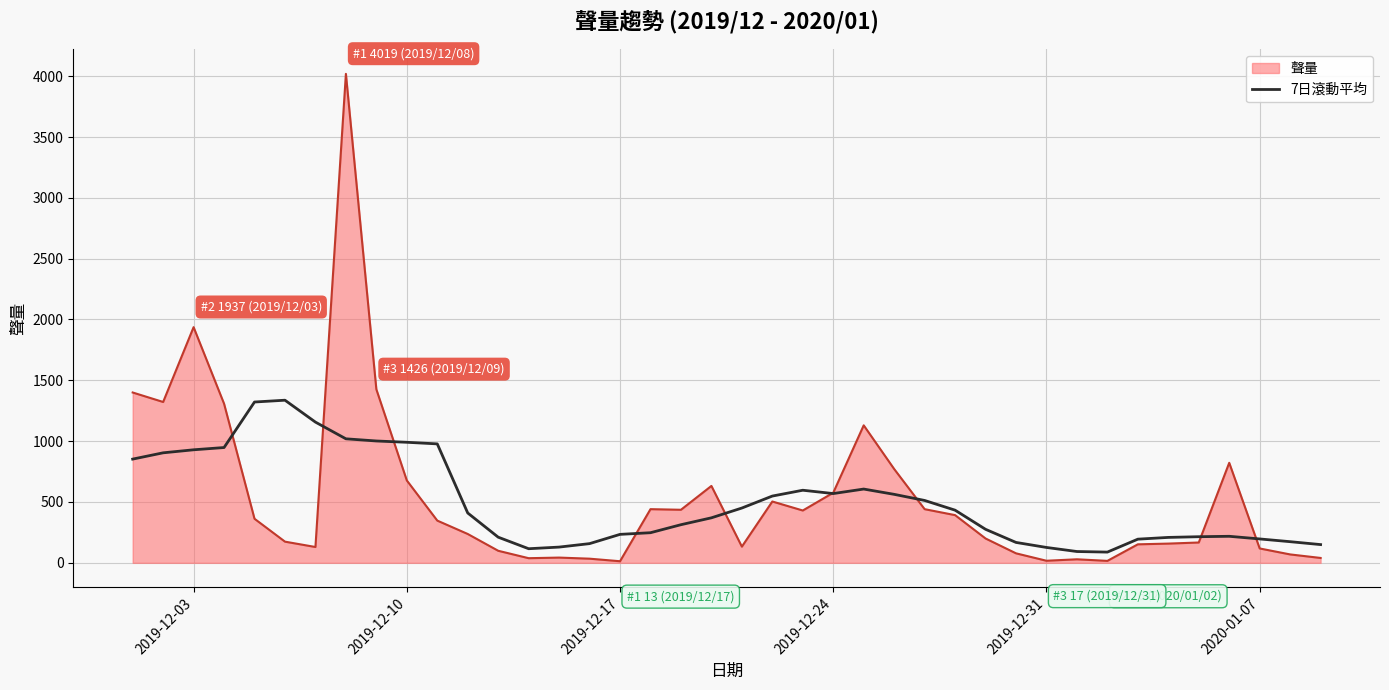

Rank the series by their maximum value, from highest to lowest.

聲量, 7日滾動平均